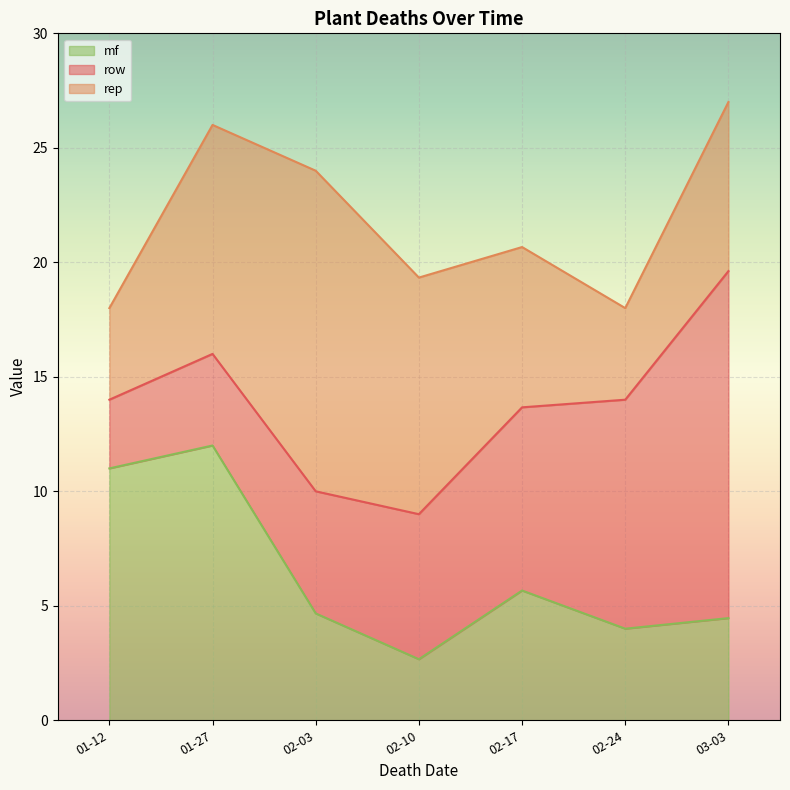

How many lines are shown in the chart?

3